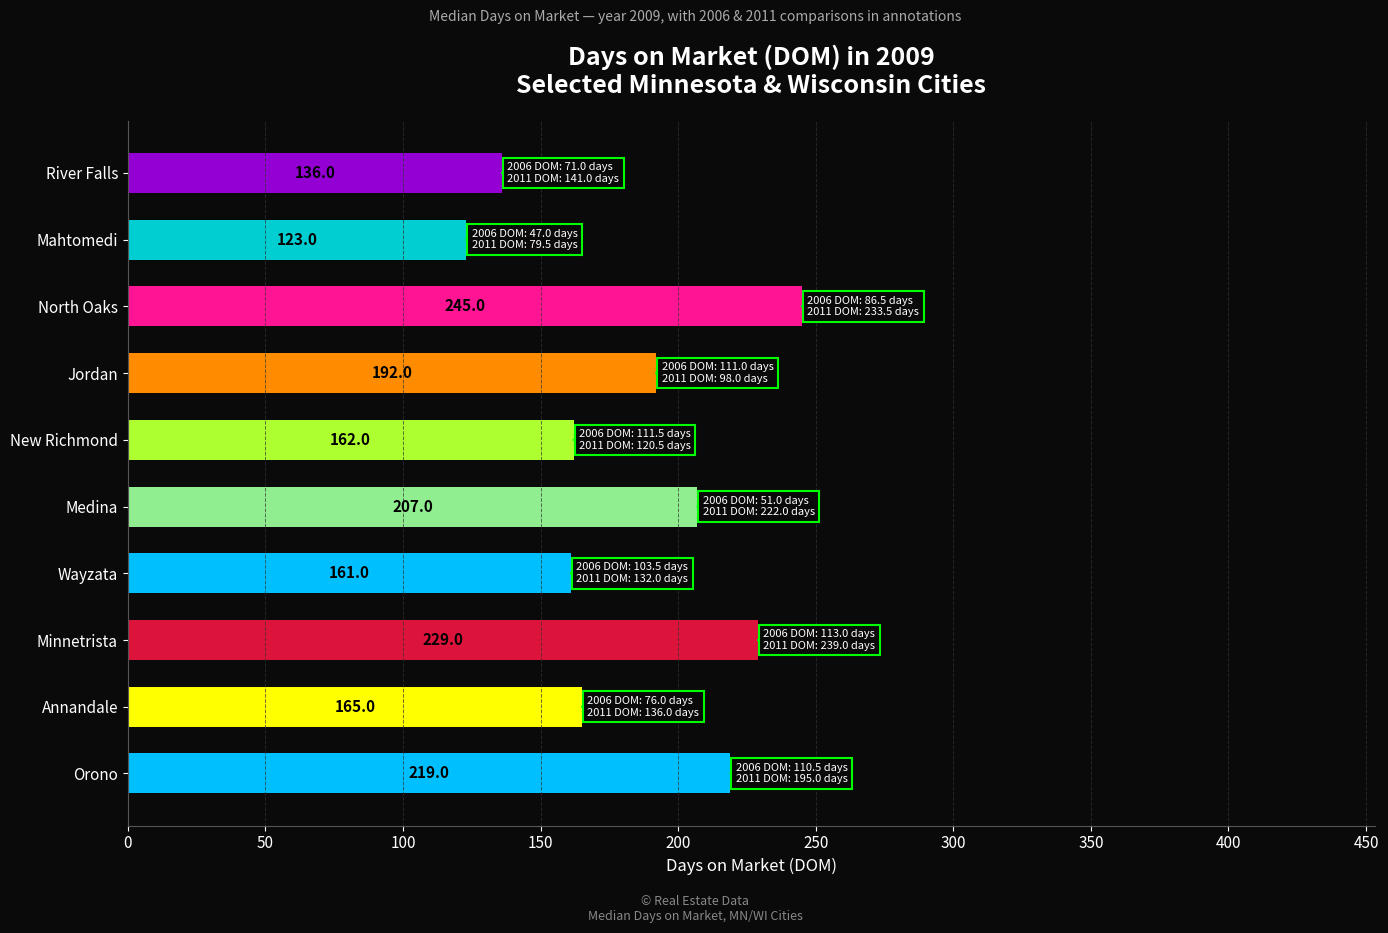

Rank the categories by value from highest to lowest.

North Oaks, Minnetrista, Orono, Medina, Jordan, Annandale, New Richmond, Wayzata, River Falls, Mahtomedi